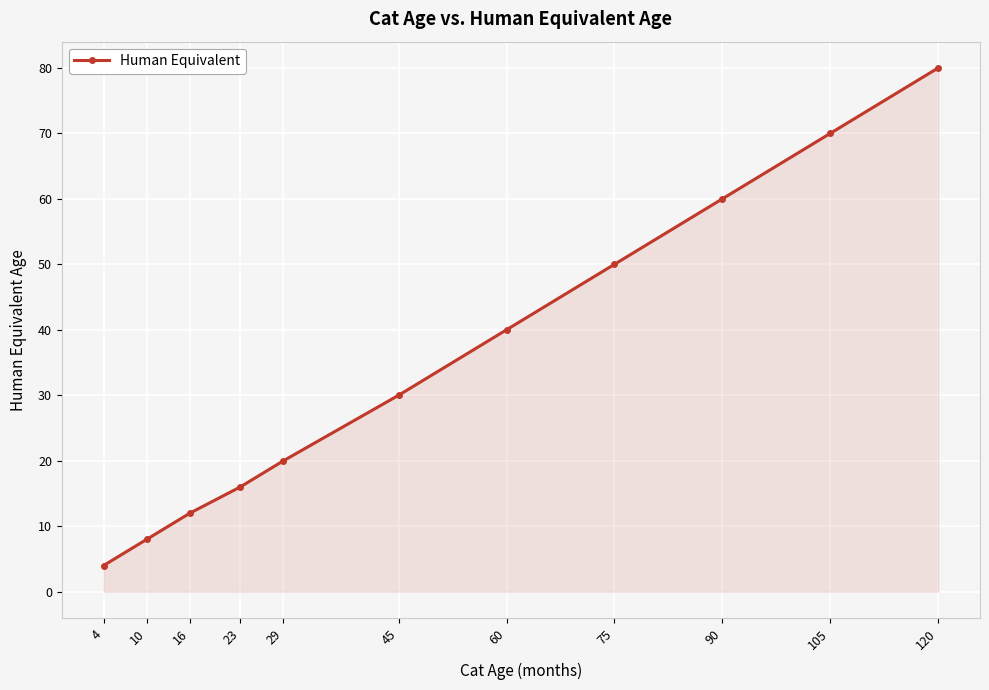

Rank the categories by value from highest to lowest.

120, 105, 90, 75, 60, 45, 29, 23, 16, 10, 4